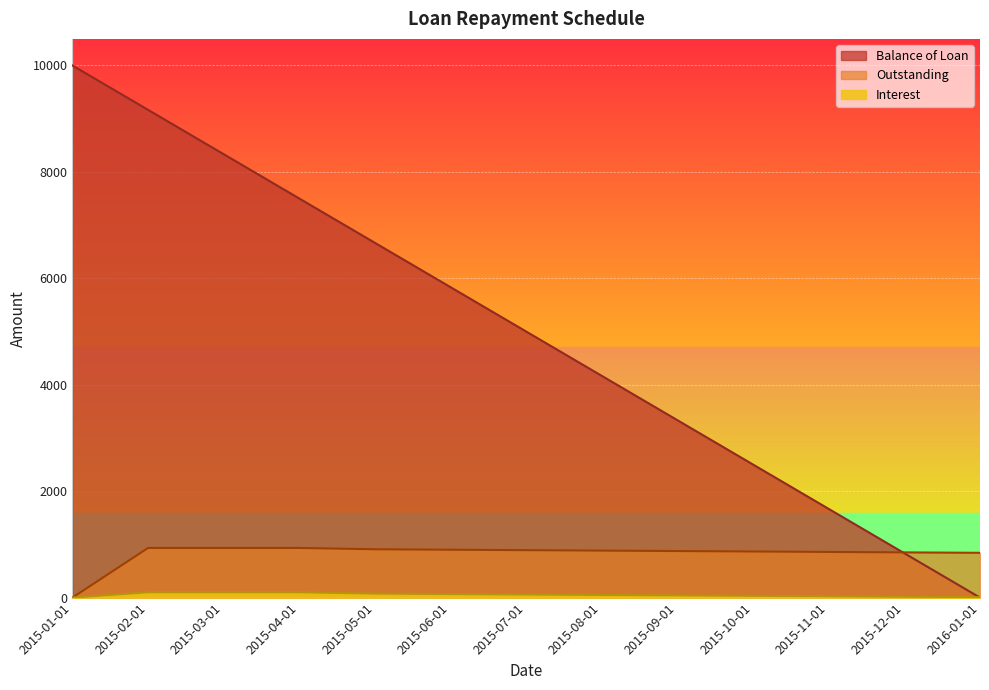

The Interest series shows 74.7 at 2015-09-01. True or false?

False